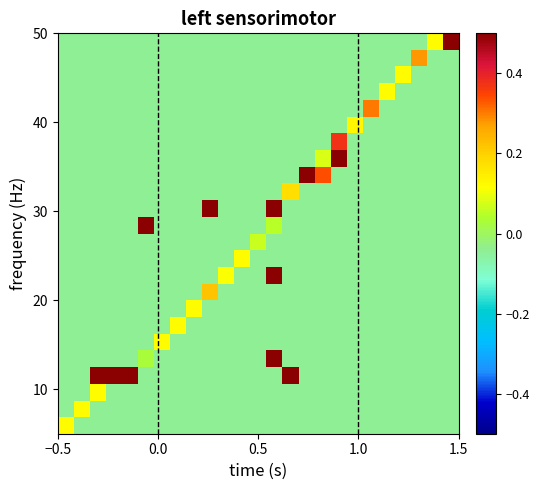

How many series are shown in this chart?

24